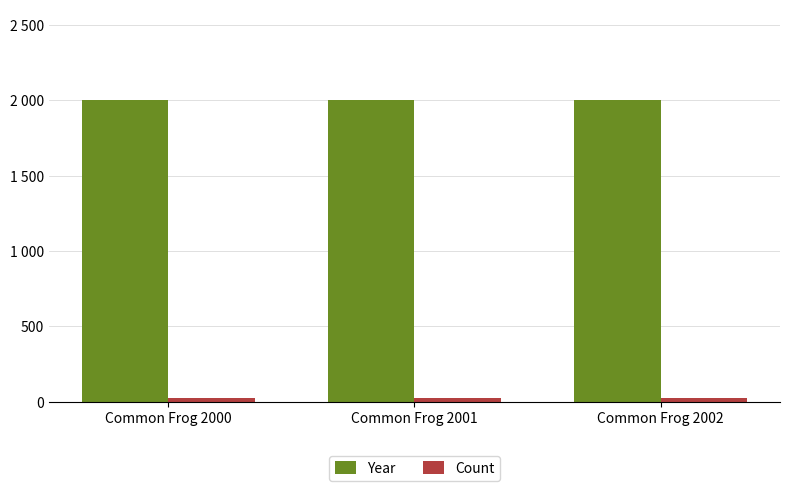

Does the chart contain stacked bars?

No